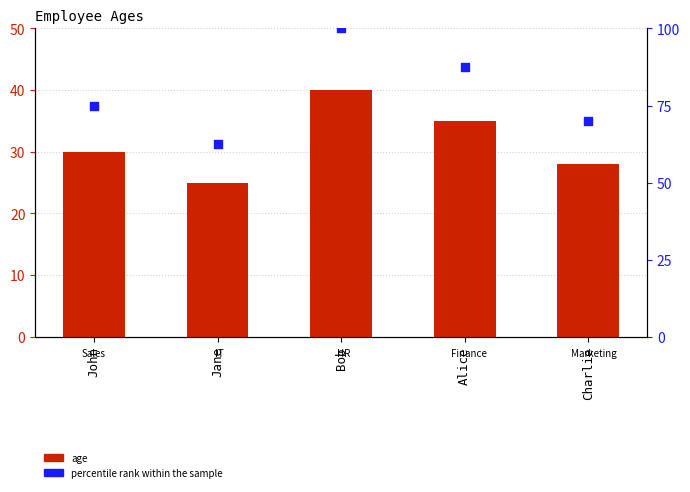

Which series contains the highest Y value?

percentile rank within the sample